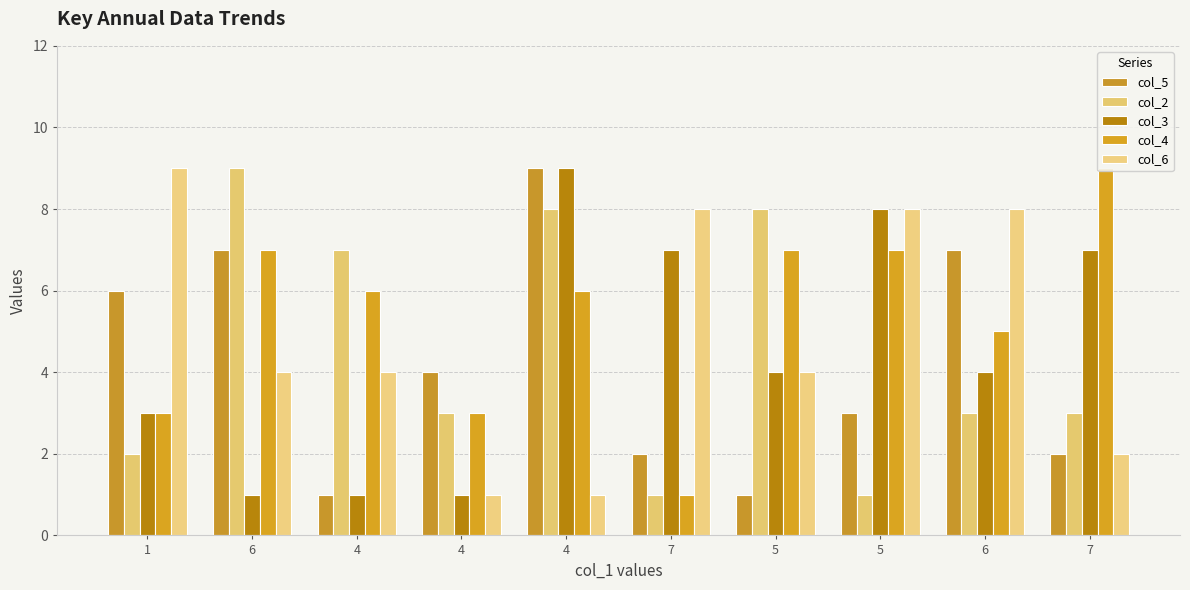

At 4, list the series in order from largest to smallest.

col_2, col_4, col_6, col_5, col_3